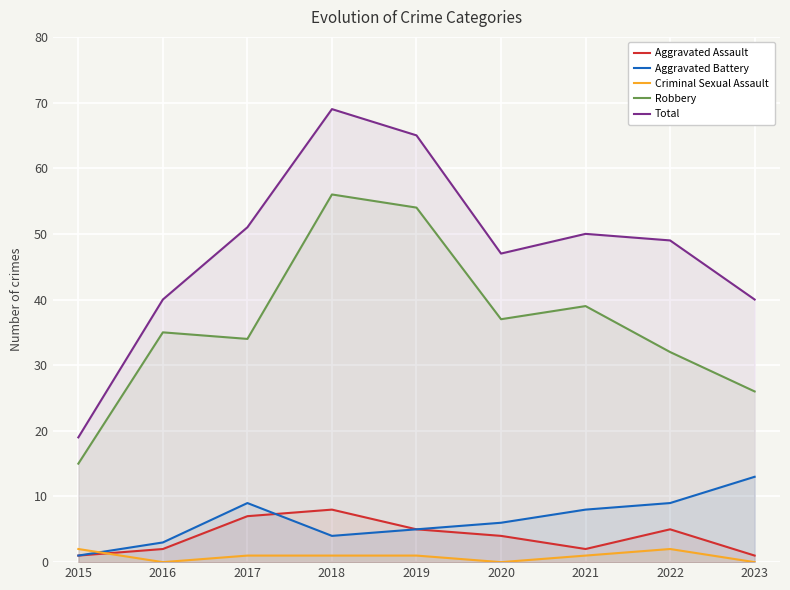

Count the number of categories in the chart.

9